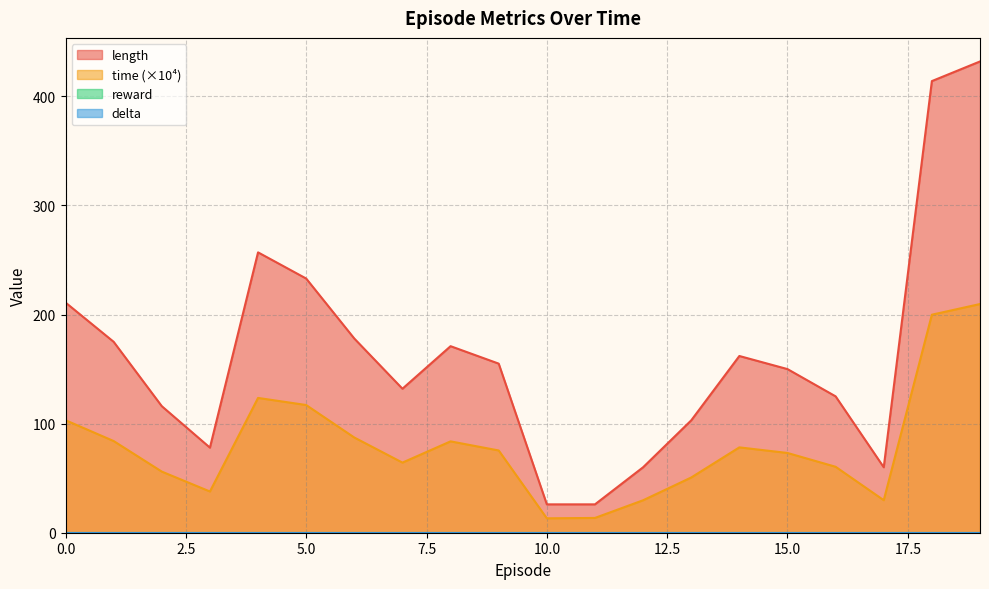

At which label is time closest to 111?

5